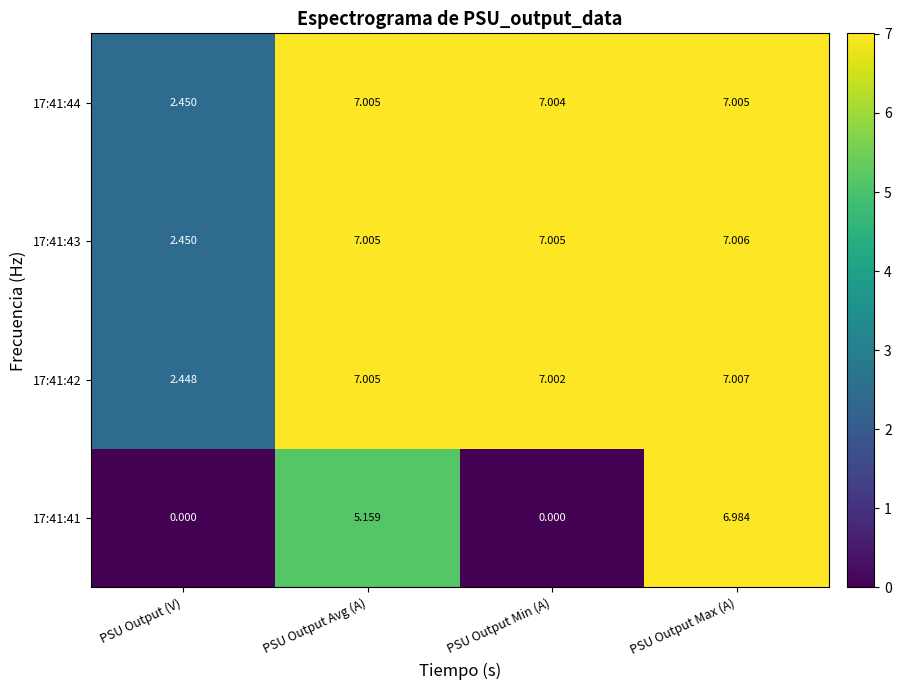

At which label is 17:41:44 closest to 4?

PSU Output (V)